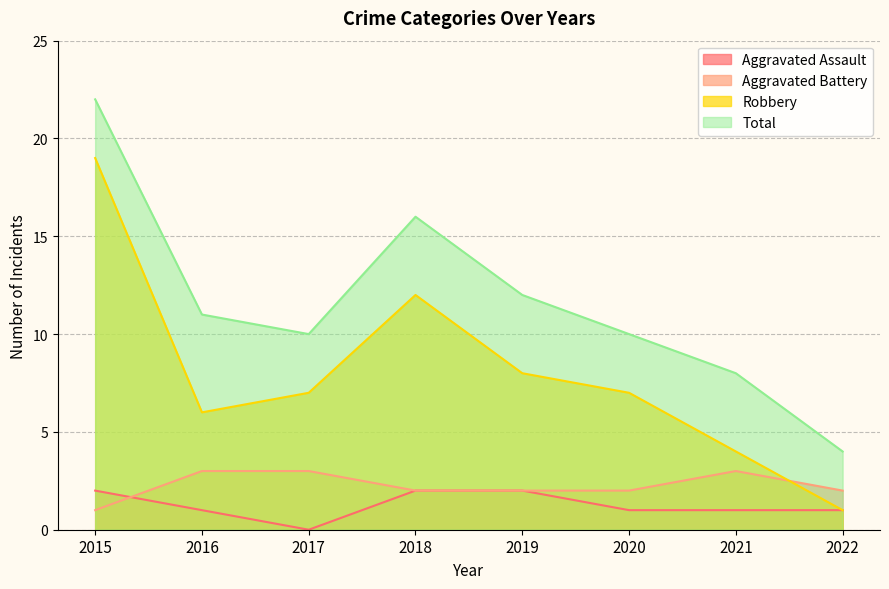

What is the total value across all series at 2020?

20